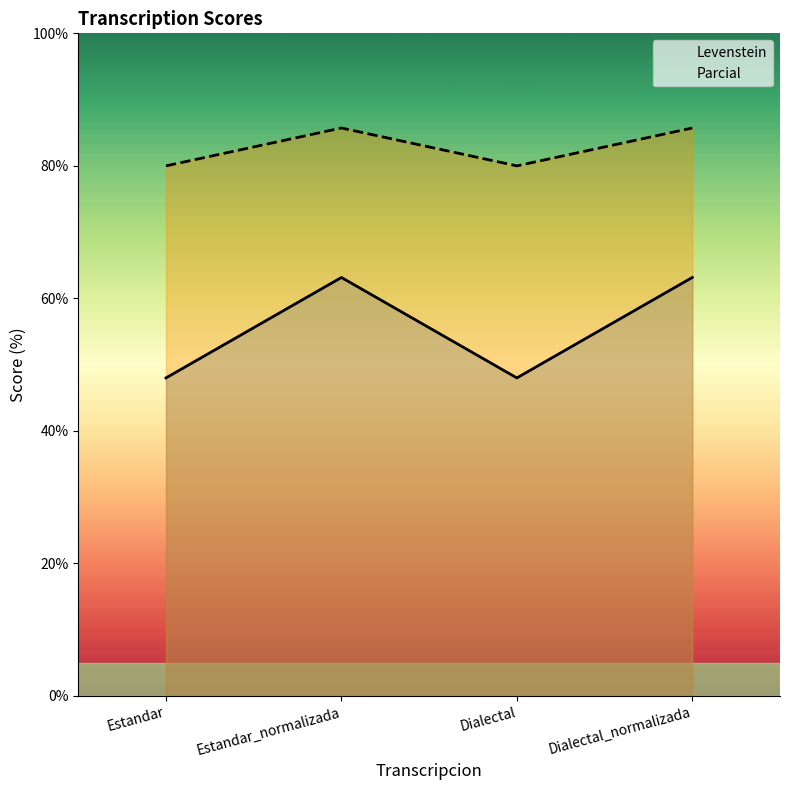

Rank the categories by Parcial value from highest to lowest.

Estandar_normalizada, Dialectal_normalizada, Estandar, Dialectal